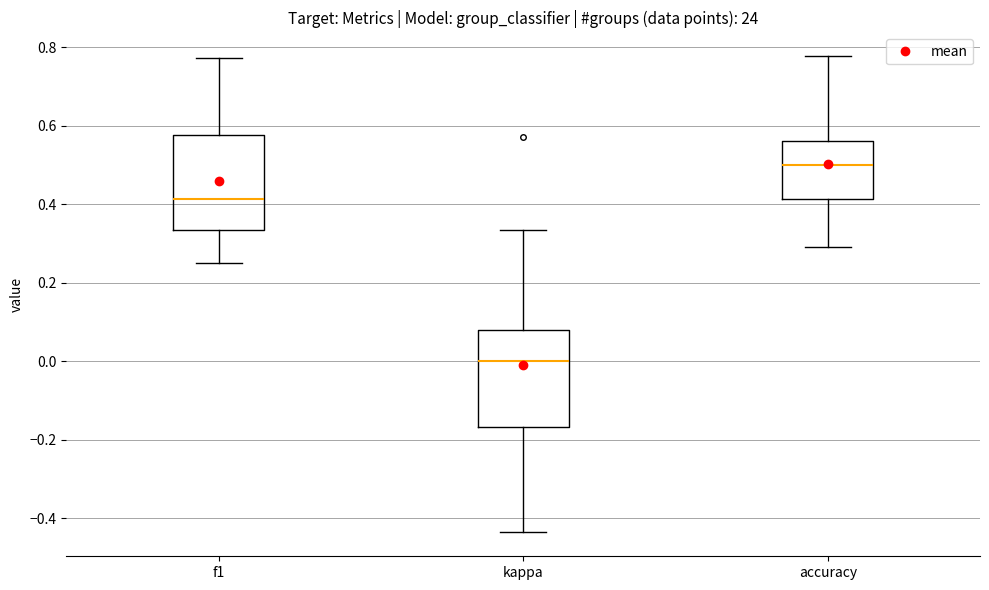

Reading left to right, read every box against the y-axis: the position of its median line, the range the box covers, and the ends of its whiskers. The values are not printed on the chart, so give them approximately, as read against the axis.

f1: median 0.42, box 0.34 to 0.58, whiskers 0.24 to 0.78
kappa: median 0.00, box -0.16 to 0.08, whiskers -0.44 to 0.34
accuracy: median 0.50, box 0.42 to 0.56, whiskers 0.30 to 0.78